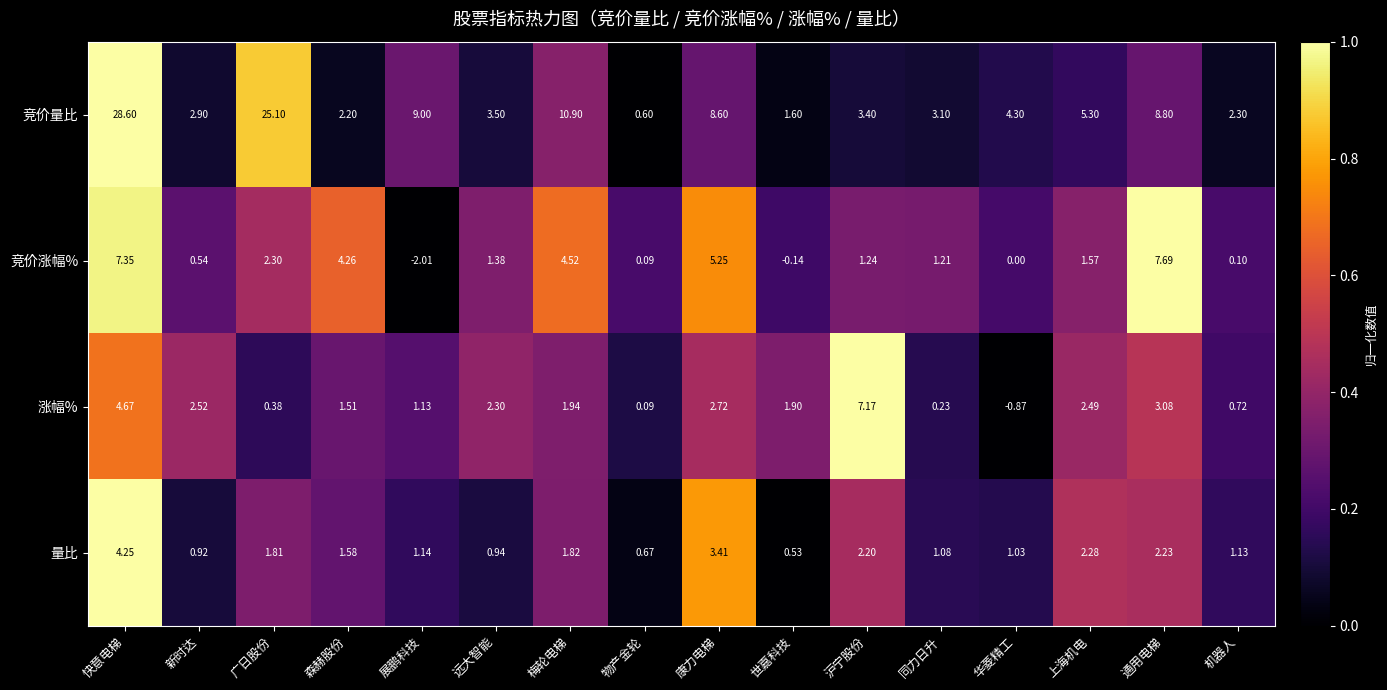

At which category does the chart reach its peak across all series?

快意电梯